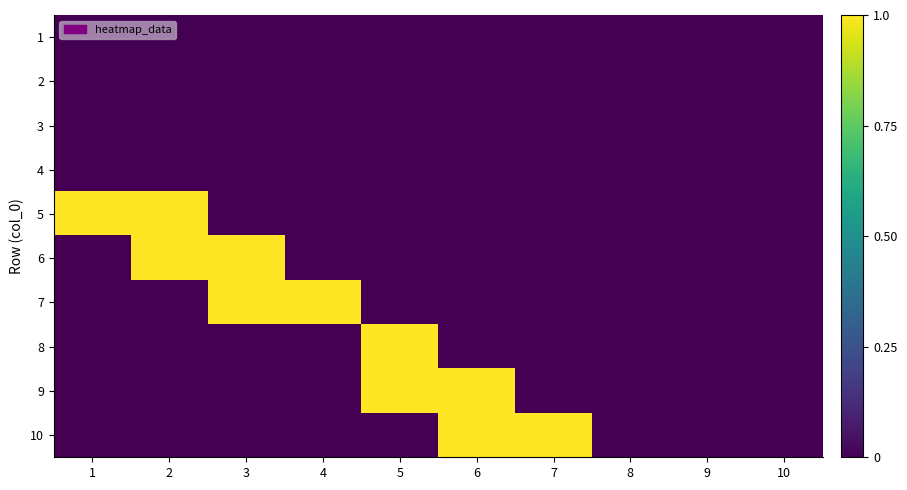

At which category is the sum across all series the highest?

2